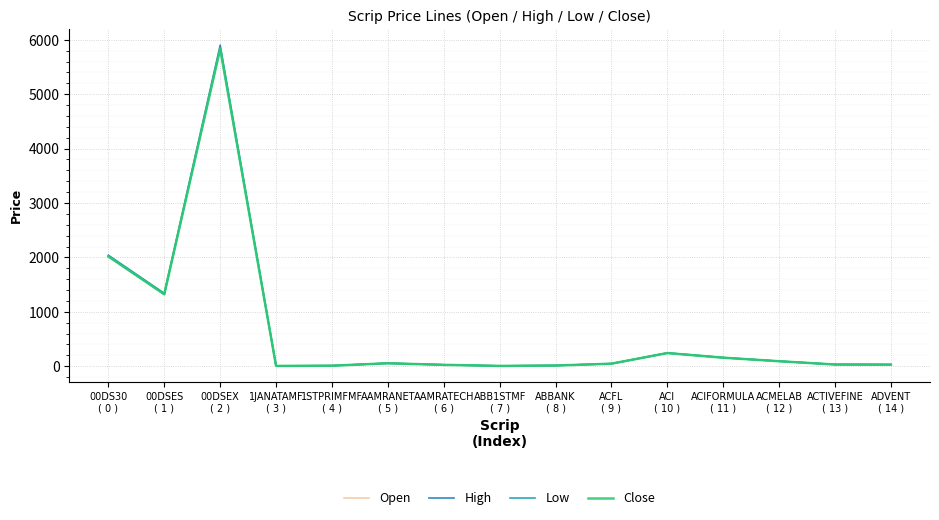

What value does the Close series have at ACTIVEFINE
( 13 )?

30.8